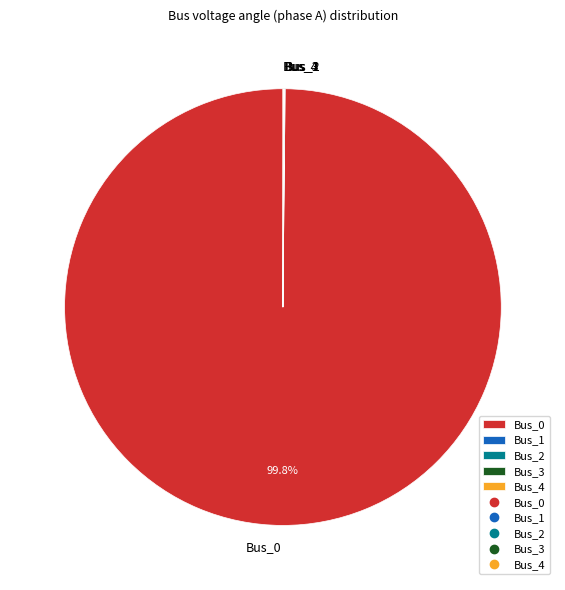

Is there a majority slice in this chart?

Yes